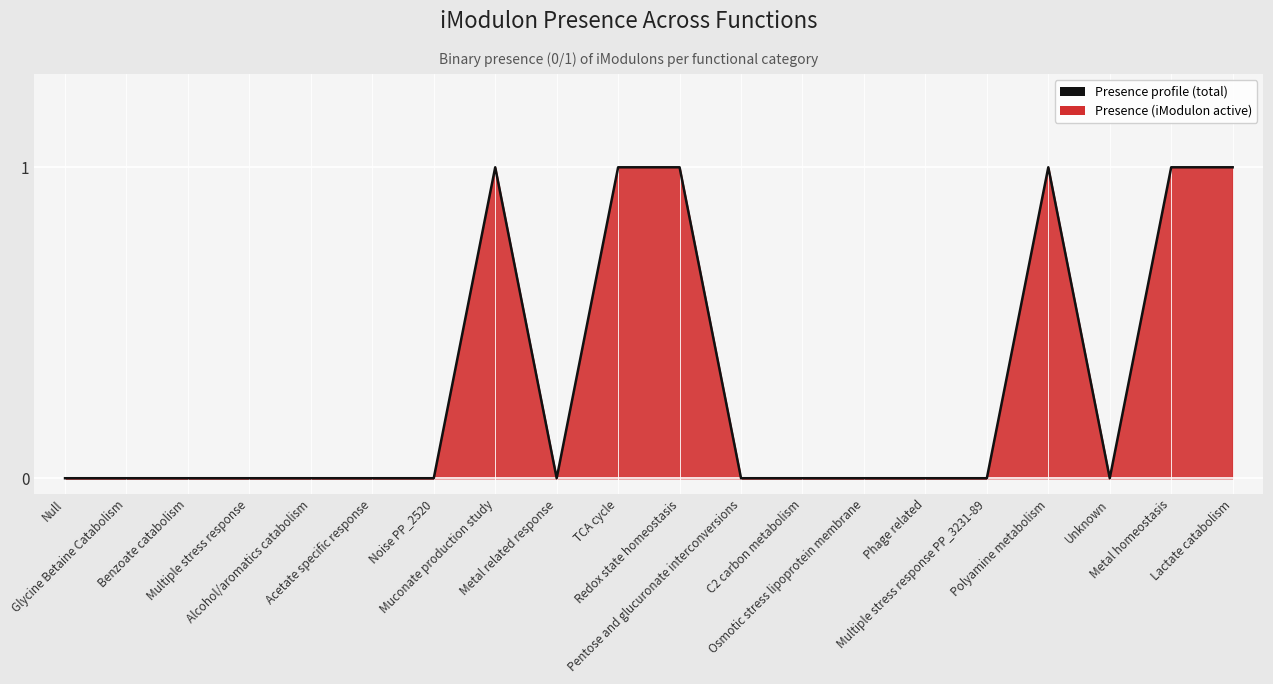

List the labels in order of value, largest first.

Muconate production study, TCA cycle, Redox state homeostasis, Polyamine metabolism, Metal homeostasis, Lactate catabolism, Null, Glycine Betaine Catabolism, Benzoate catabolism, Multiple stress response, Alcohol/aromatics catabolism, Acetate specific response, Noise PP_2520, Metal related response, Pentose and glucuronate interconversions, C2 carbon metabolism, Osmotic stress lipoprotein membrane, Phage related, Multiple stress response PP_3231-89, Unknown